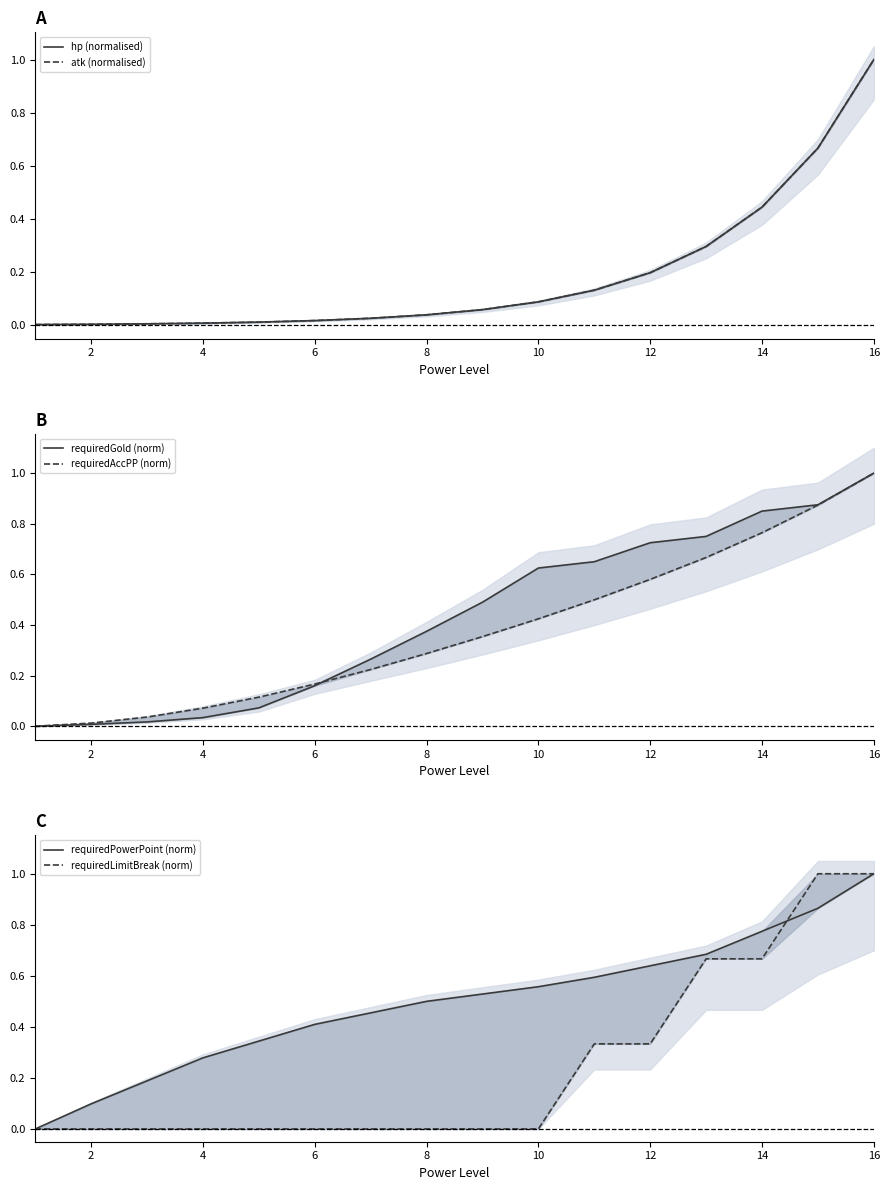

At how many categories does at least one series exceed 0?

16